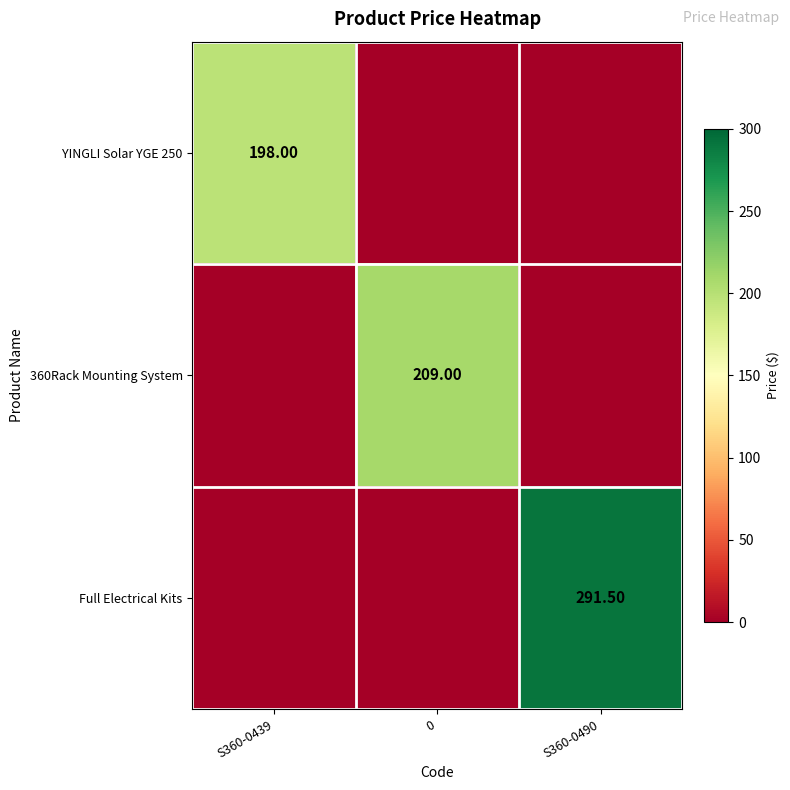

Is it true that 360Rack Mounting System equals -133.2 at S360-0439?

False